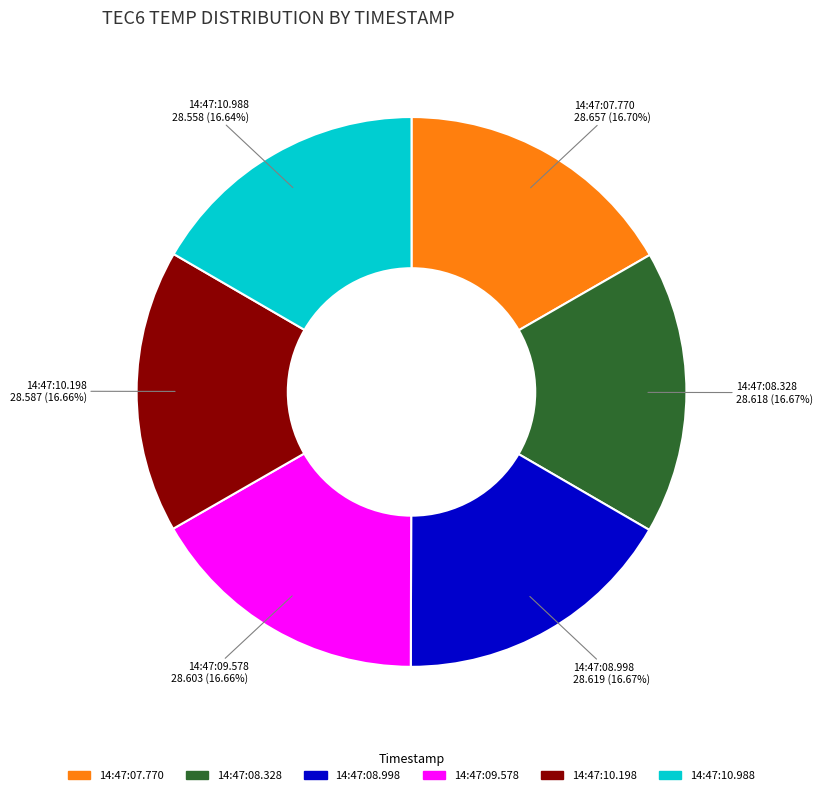

Is there a majority slice in this chart?

No